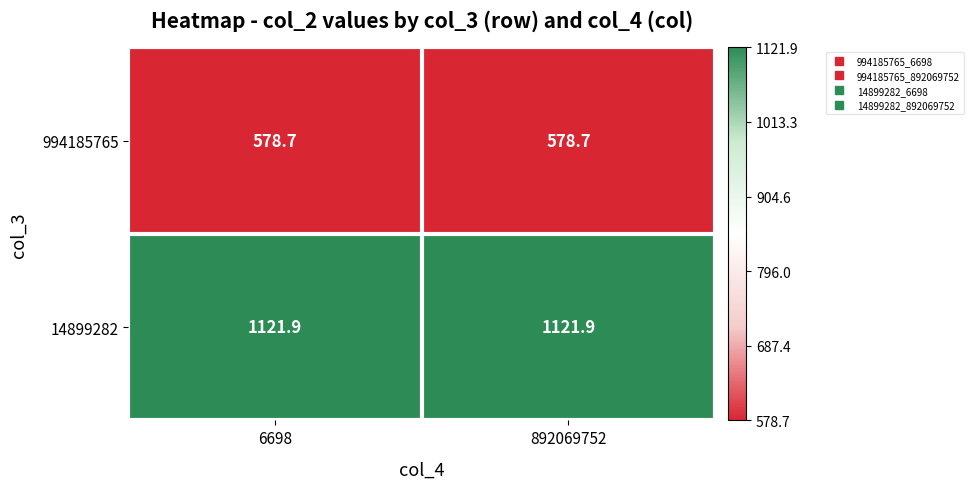

The 14899282 series shows 1121.9 at 6698. True or false?

True